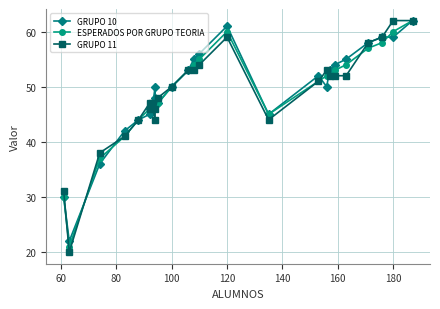

After their last crossing, which series has the higher values: ESPERADOS POR GRUPO TEORIA or GRUPO 10?

ESPERADOS POR GRUPO TEORIA